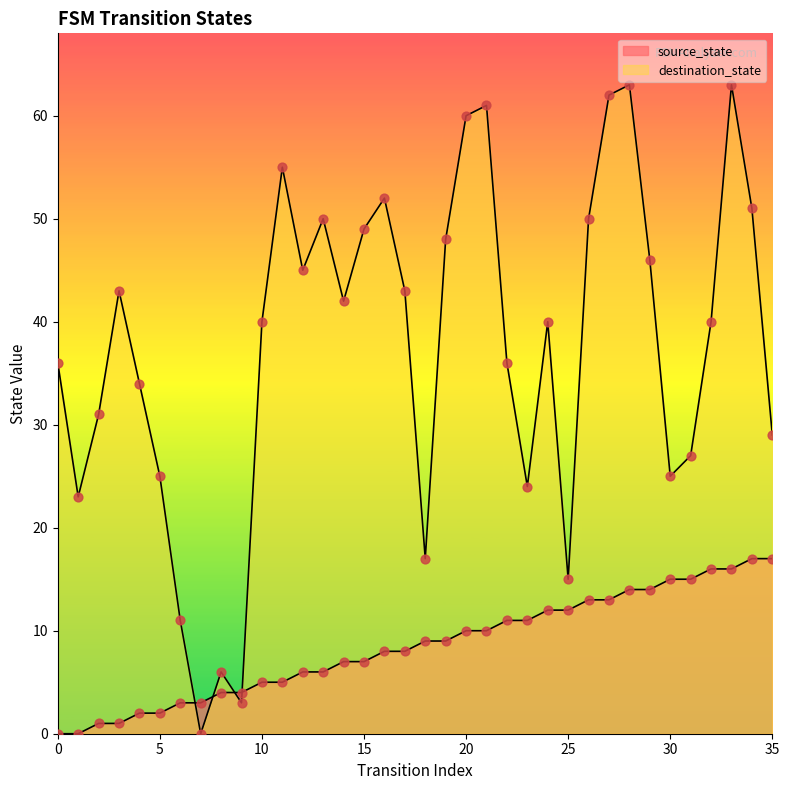

Which series reaches the minimum Y coordinate?

source_state